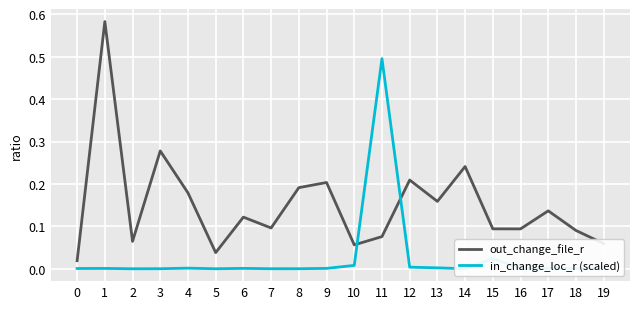

Which series changed the most between 1 and 10?

out_change_file_r